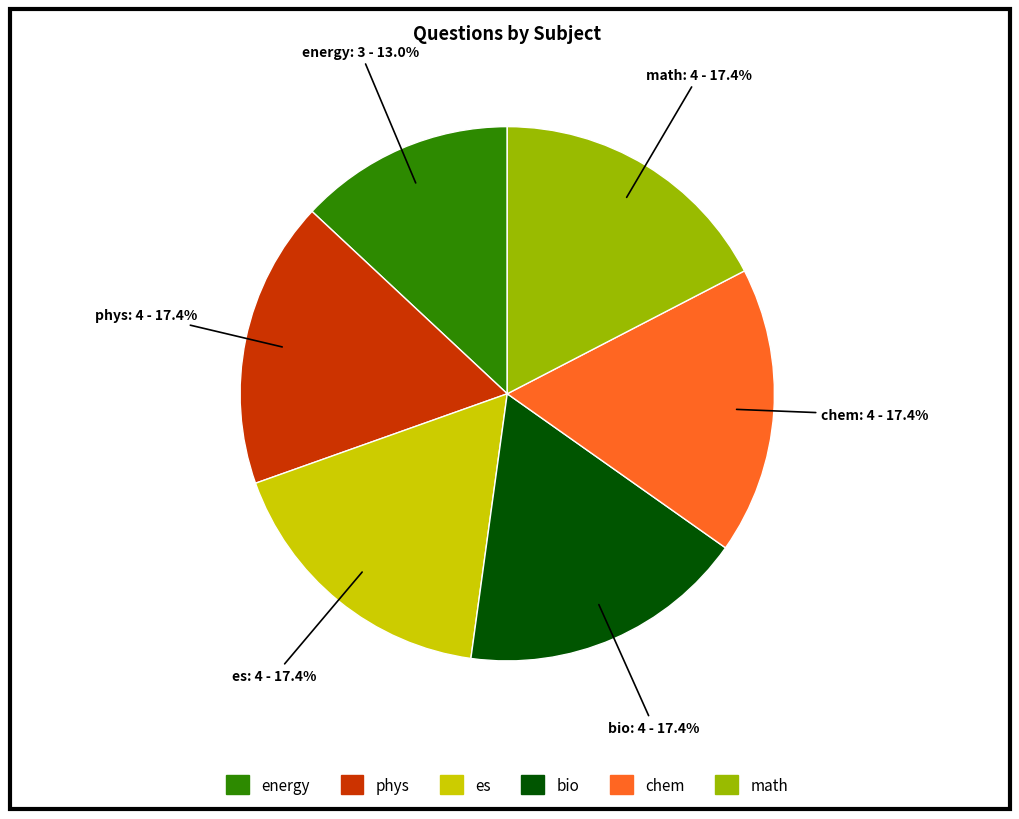

What percentage is the es slice, to the nearest percent?

17%